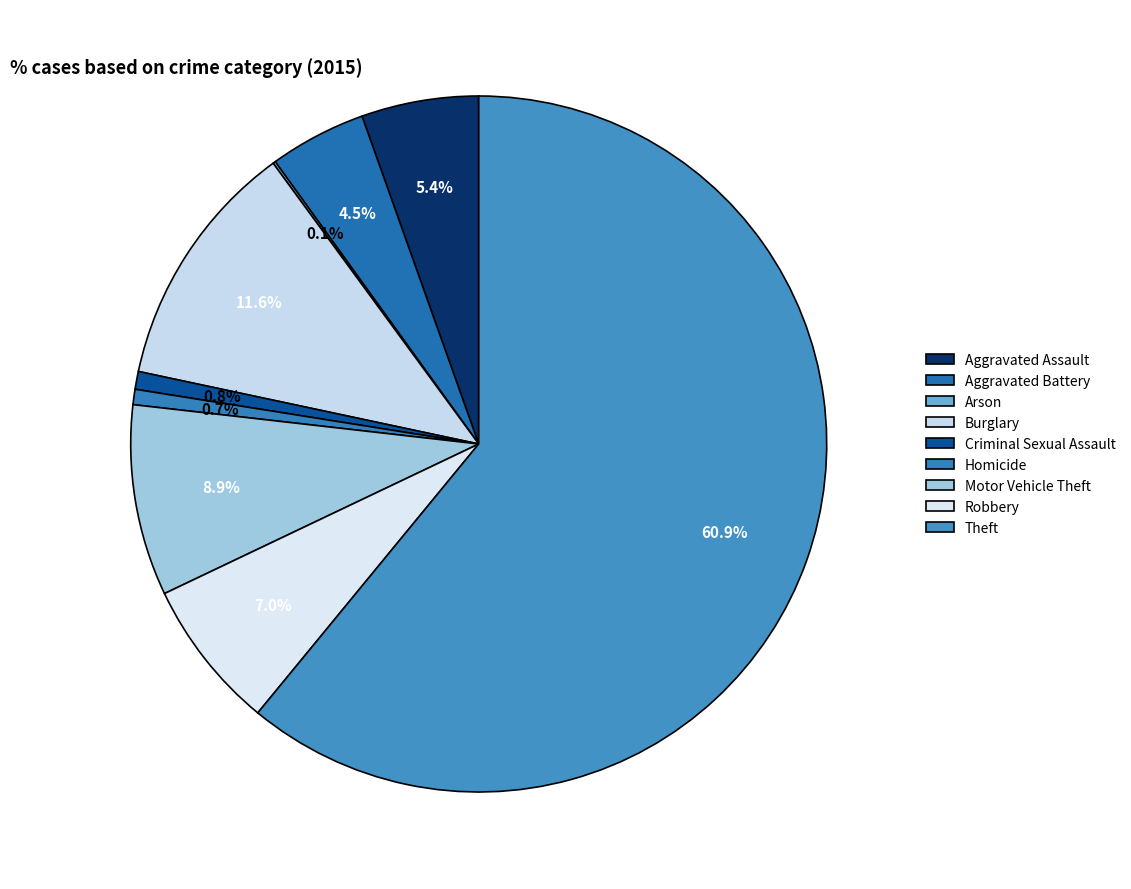

To the nearest percent, what is the combined percentage of Arson and Burglary?

12%